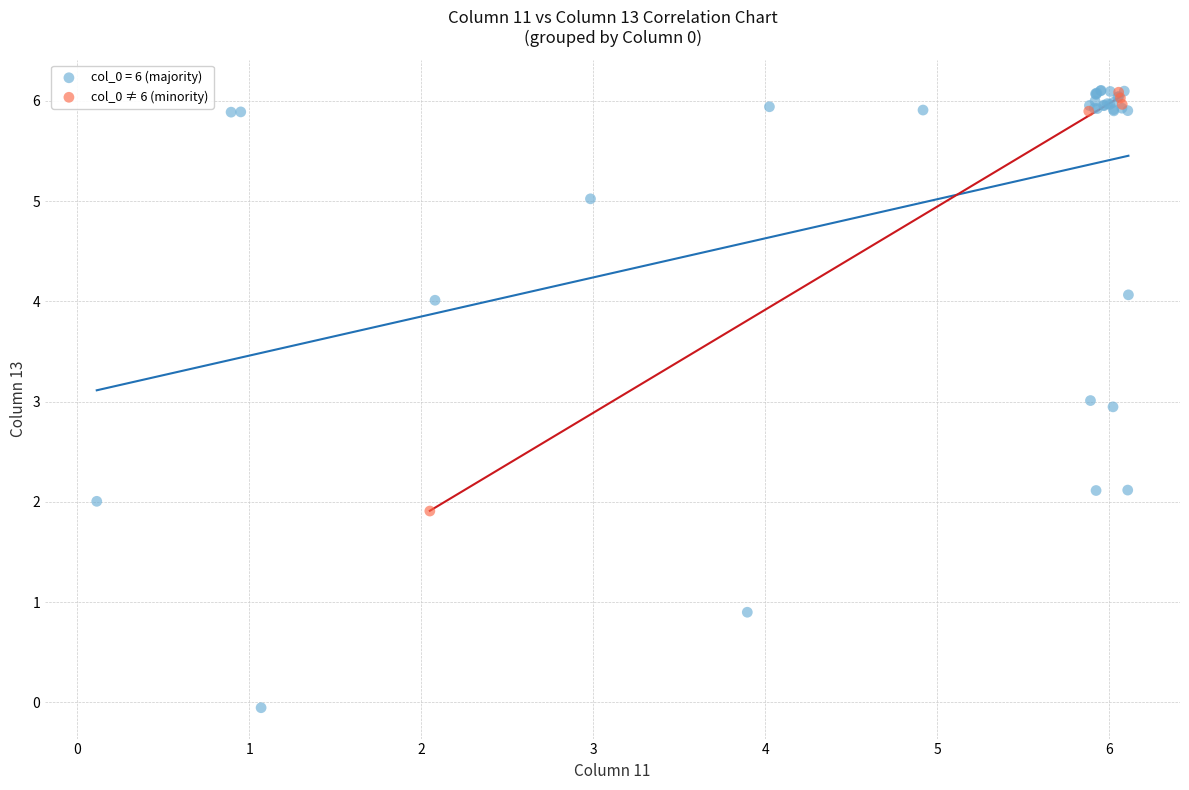

Which series has the widest spread of Y values?

col_0 = 6 (majority)